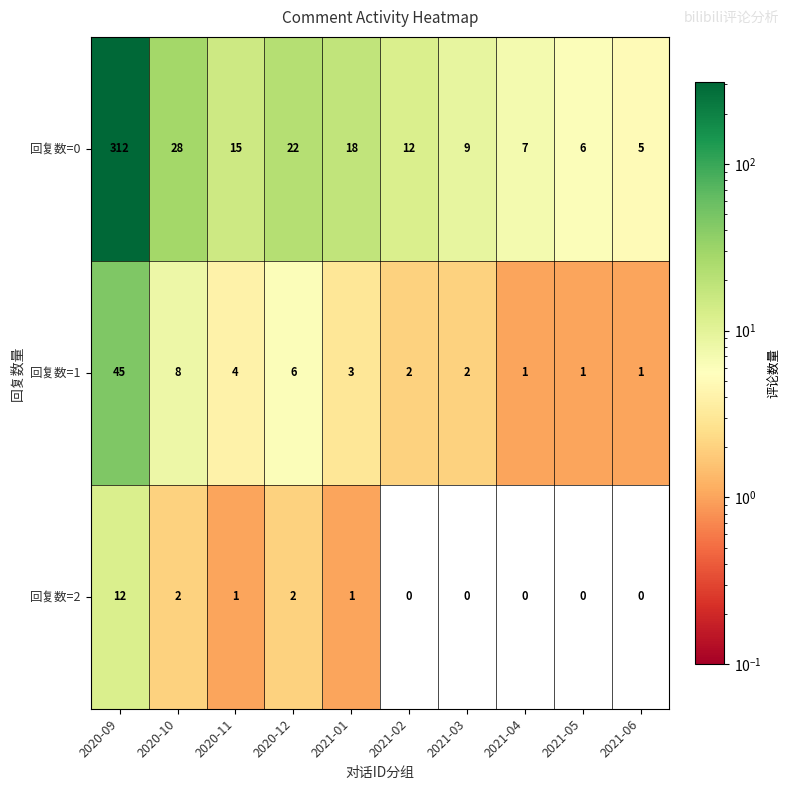

Rank the series by their maximum value, from highest to lowest.

回复数=0, 回复数=1, 回复数=2